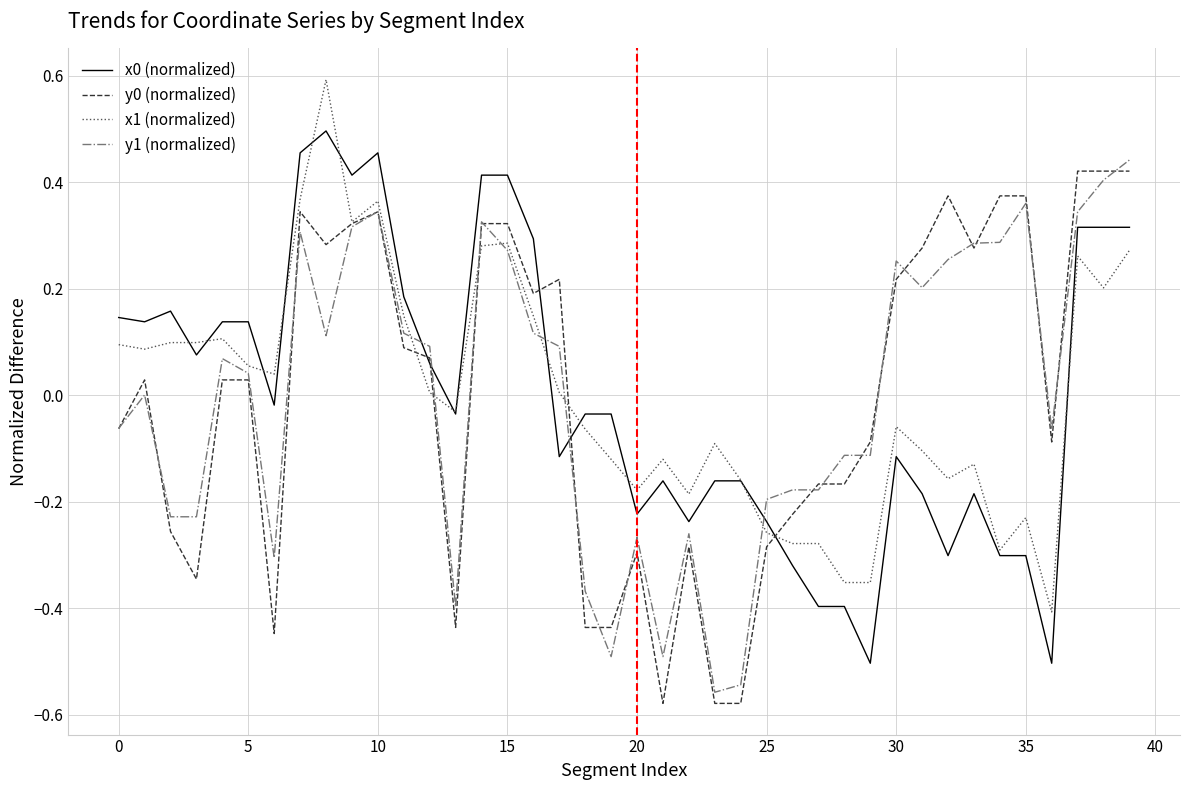

At how many categories does at least one series exceed 0?

26